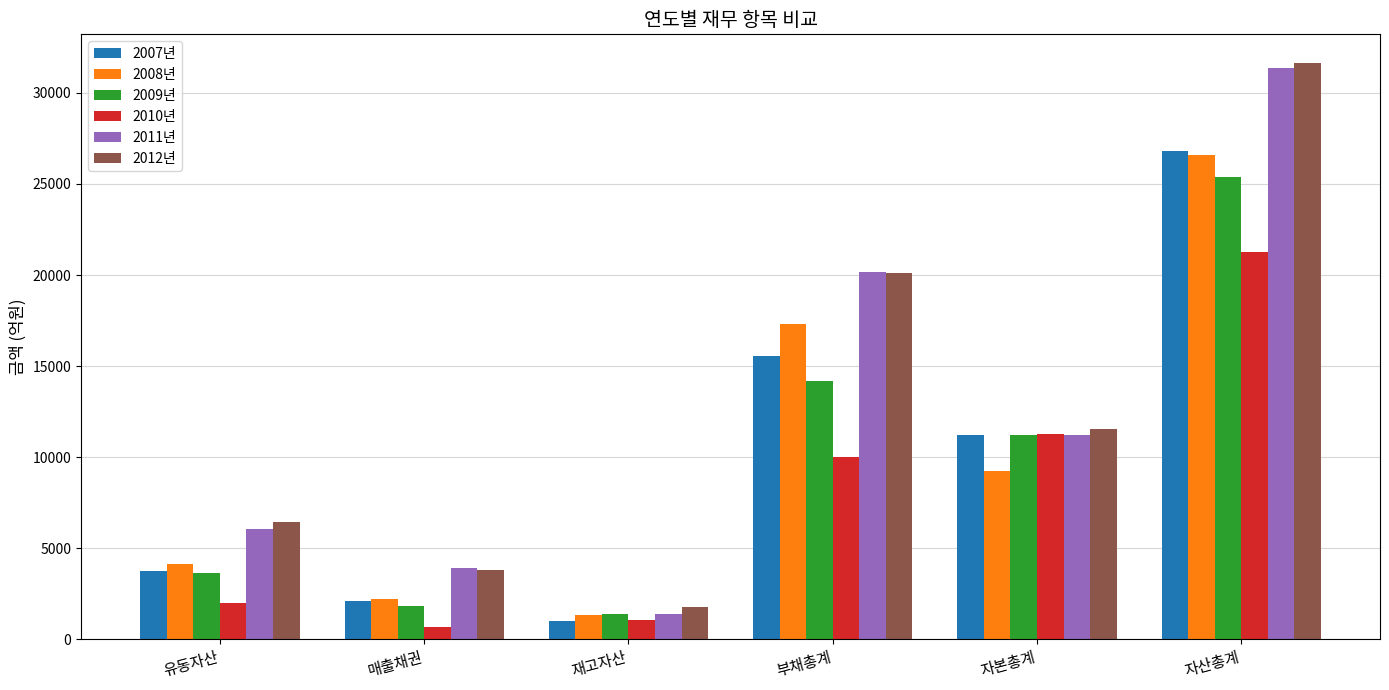

What is the difference between the 2008년 values at 자산총계 and 부채총계?

9260.9